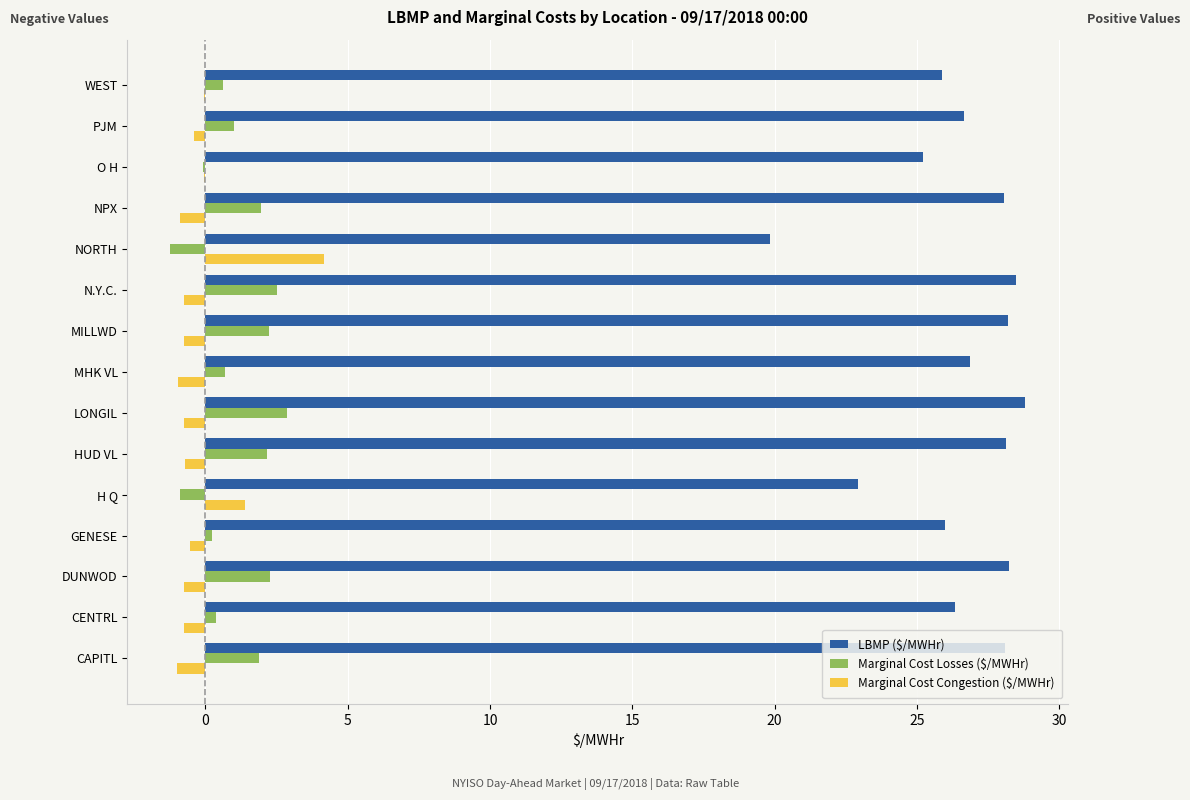

What is the total value across all series at NORTH?

22.8